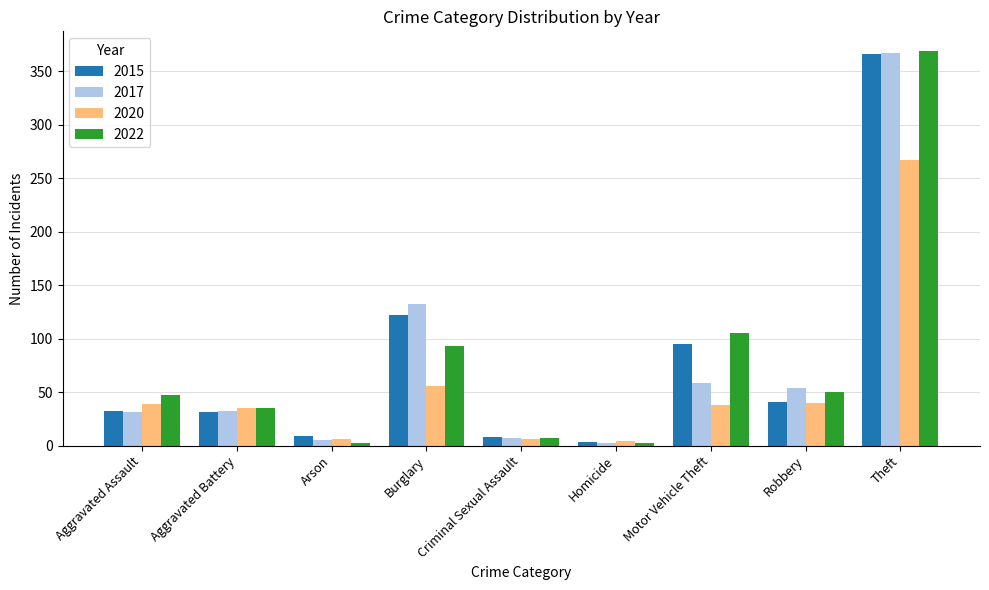

How many distinct data groups are displayed?

4